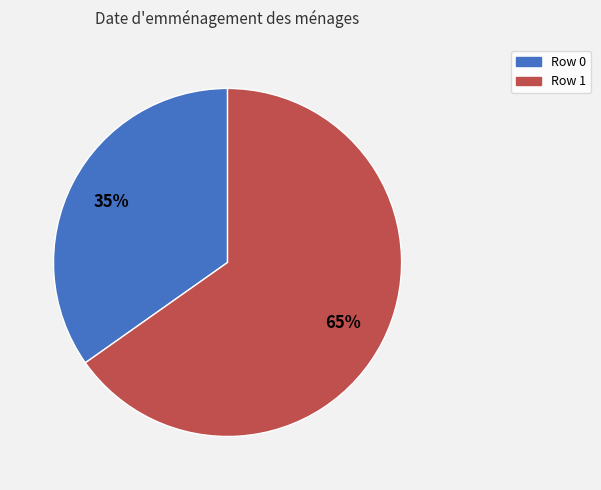

To the nearest percent, what is the average slice percentage?

50%